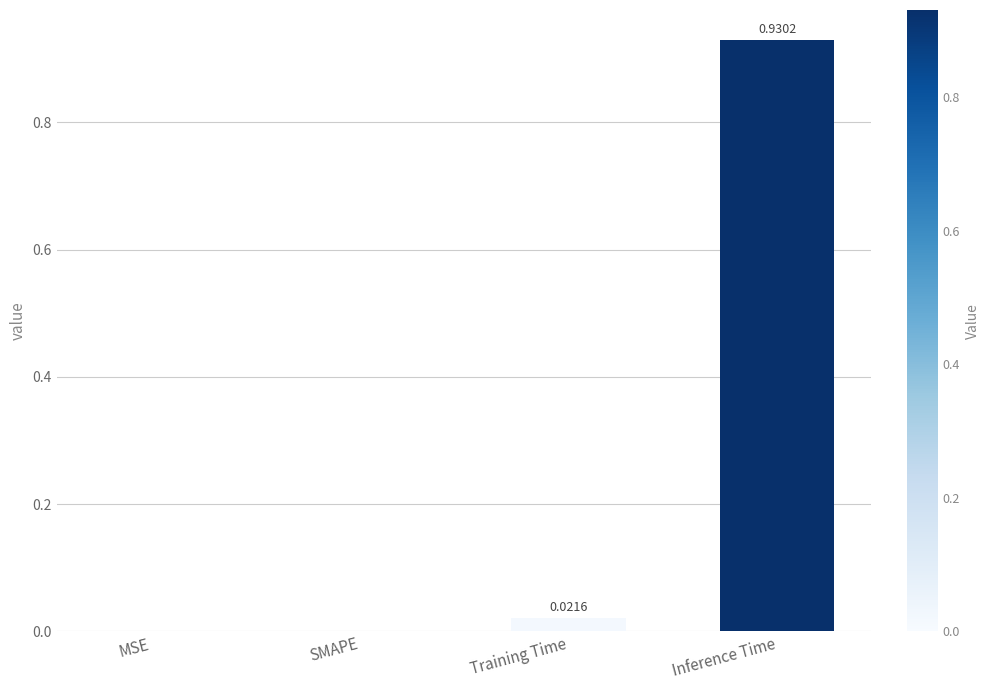

What is the change in value from MSE to Inference Time?

+0.9